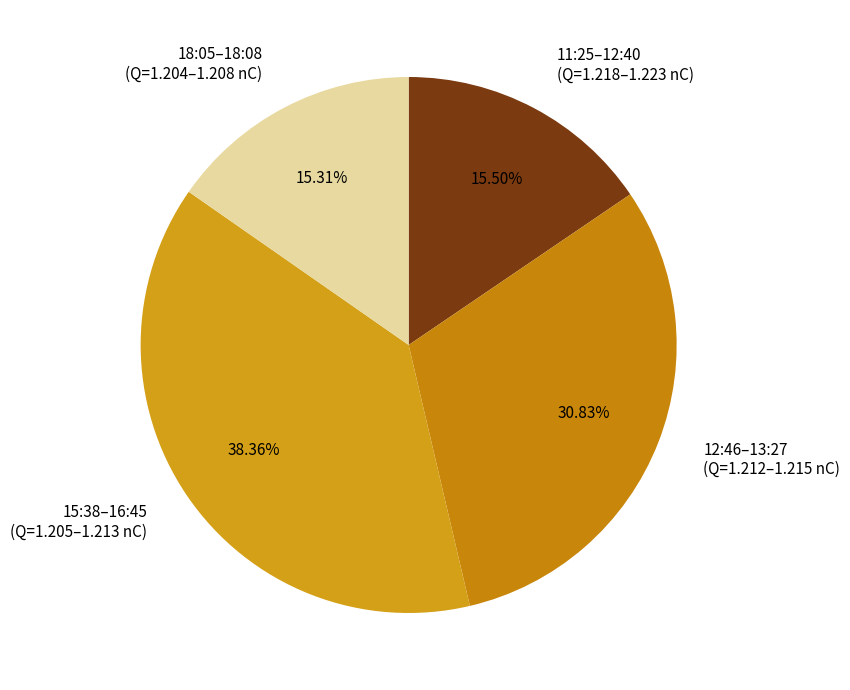

Which slice is the largest?

15:38–16:45 (Q=1.205–1.213 nC)